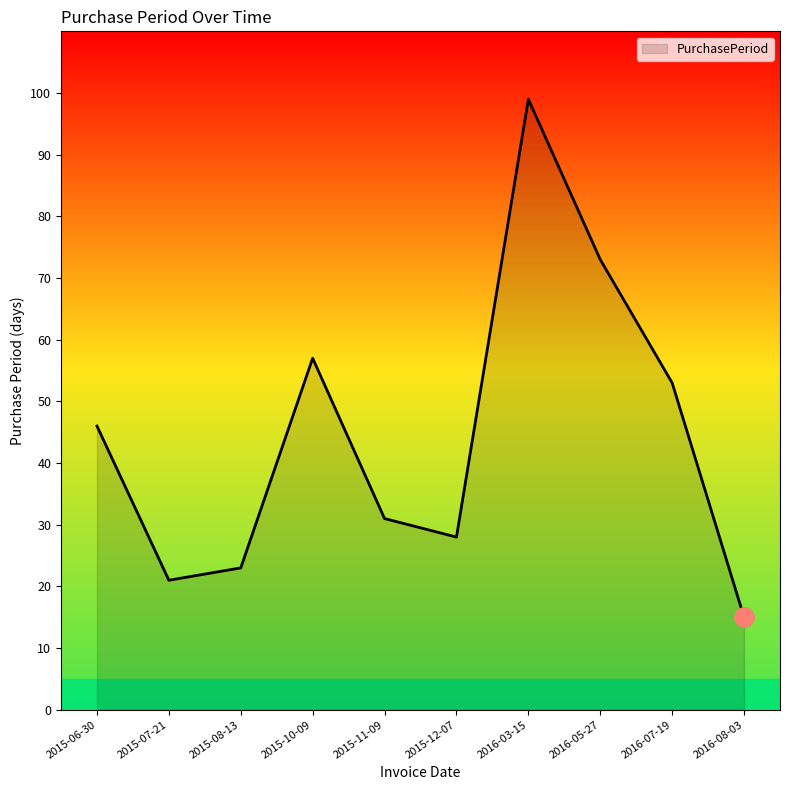

List the labels in order of value, largest first.

2016-03-15, 2016-05-27, 2015-10-09, 2016-07-19, 2015-06-30, 2015-11-09, 2015-12-07, 2015-08-13, 2015-07-21, 2016-08-03